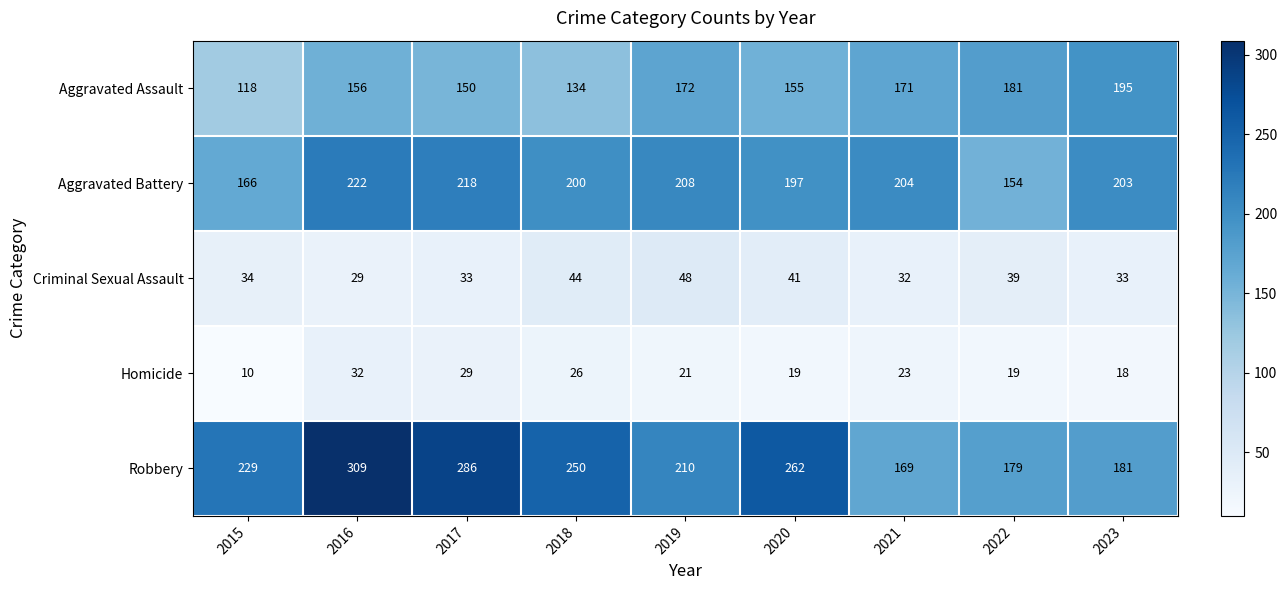

Where is Aggravated Assault nearest to the value 156?

2016